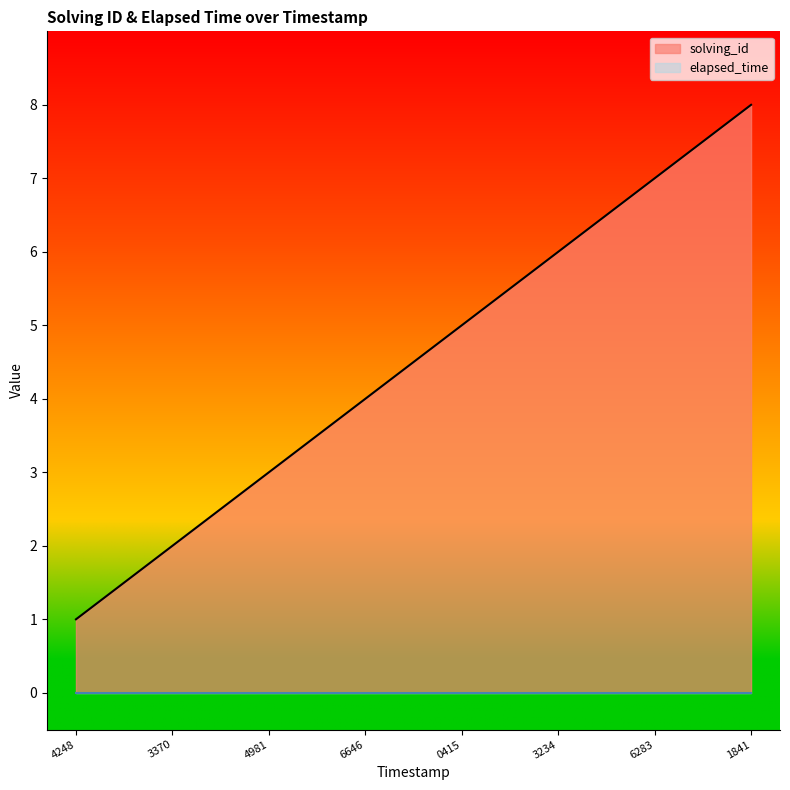

Does the chart have visible grid lines?

No